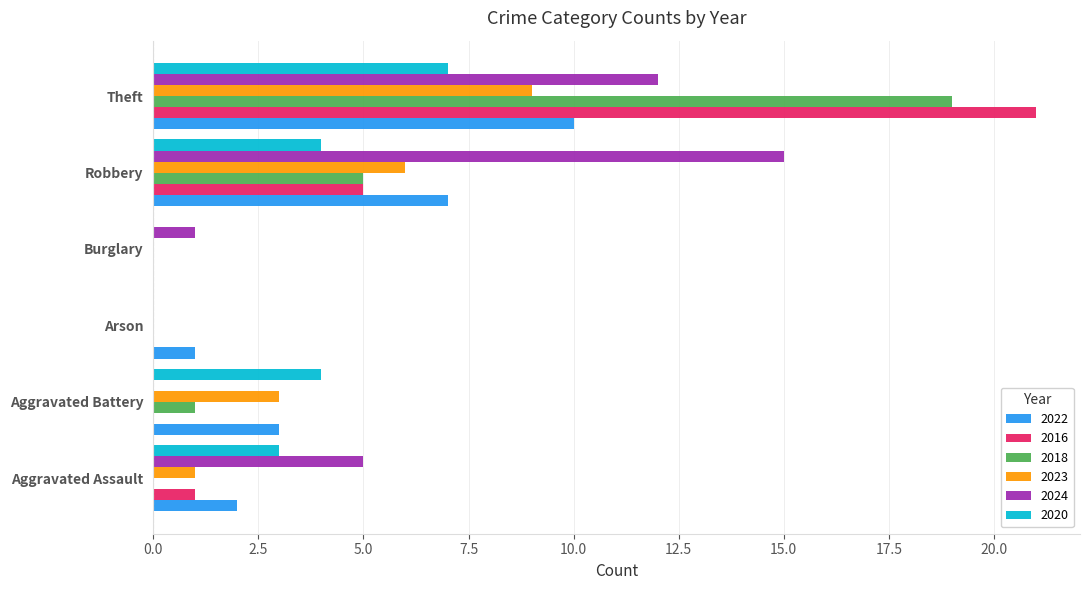

Which series has the widest spread of values?

2016